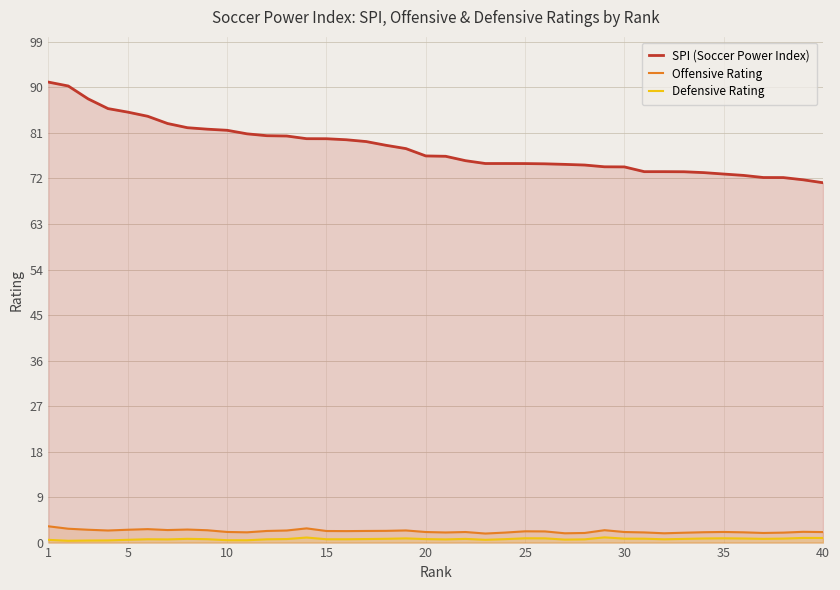

Reading right to left, extract all data points from this chart.

SPI (Soccer Power Index): 71.2	71.7	72.2	72.2	72.6	72.9	73.2	73.3	73.3	73.3	74.3	74.3	74.7	74.8	74.9	75.0	75.0	75.0	75.5	76.4	76.5	77.9	78.6	79.3	79.7	79.9	79.9	80.4	80.5	80.8	81.5	81.8	82.0	82.9	84.3	85.1	85.8	87.7	90.3	91.1
Offensive Rating: 2.1	2.1	2.0	1.9	2.0	2.1	2.0	1.9	1.8	2.0	2.1	2.5	1.9	1.8	2.2	2.2	2.0	1.8	2.1	2.0	2.1	2.4	2.3	2.3	2.3	2.3	2.8	2.4	2.3	2.0	2.1	2.4	2.6	2.5	2.7	2.5	2.4	2.5	2.7	3.2
Defensive Rating: 0.9	0.9	0.8	0.7	0.8	0.8	0.8	0.7	0.7	0.8	0.8	1.0	0.6	0.6	0.8	0.8	0.7	0.6	0.7	0.6	0.7	0.8	0.8	0.7	0.7	0.7	1.0	0.7	0.7	0.5	0.5	0.7	0.7	0.6	0.7	0.6	0.4	0.4	0.4	0.5